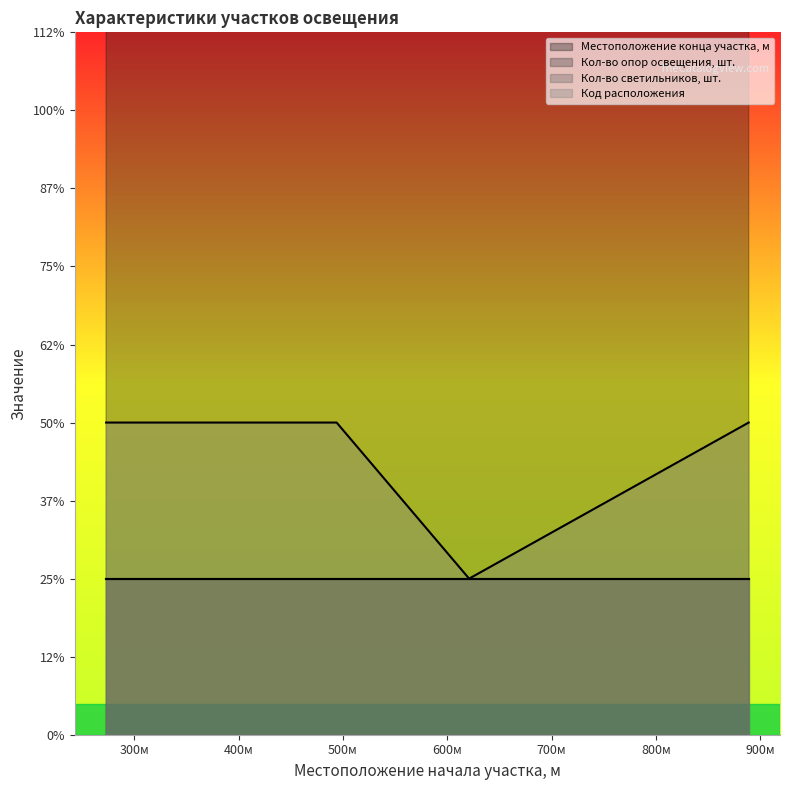

At 273, list the series in order from largest to smallest.

Местоположение конца участка, м, Код расположения